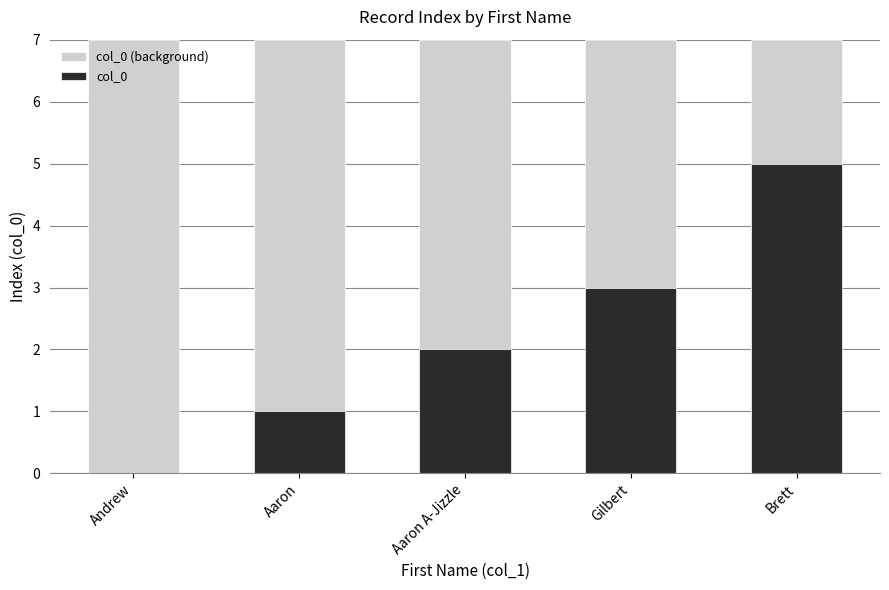

What is the label of the 5th bar from the right?

Andrew